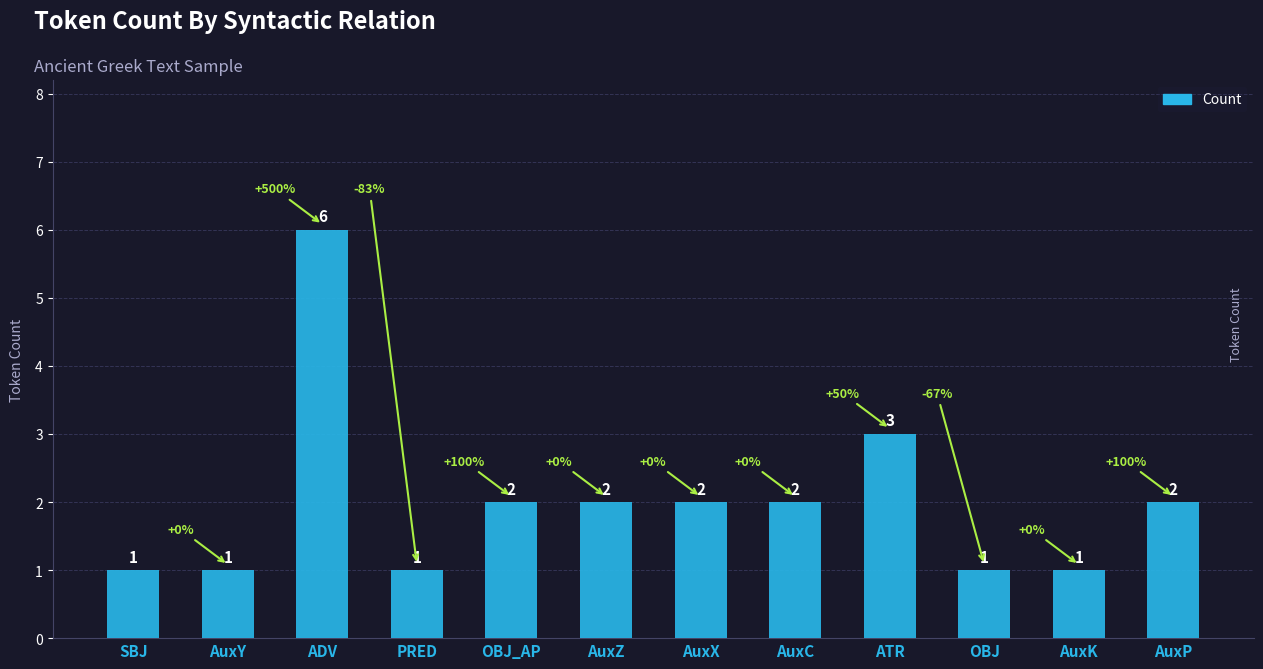

What is the ratio of the value at AuxC to the value at SBJ?

2.0